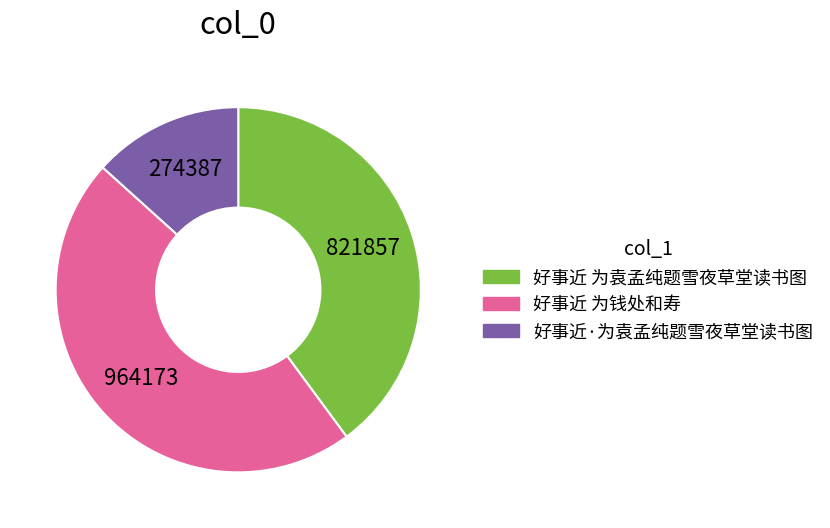

Is it true that 好事近·为袁孟纯题雪夜草堂读书图 is 13% of the pie?

True